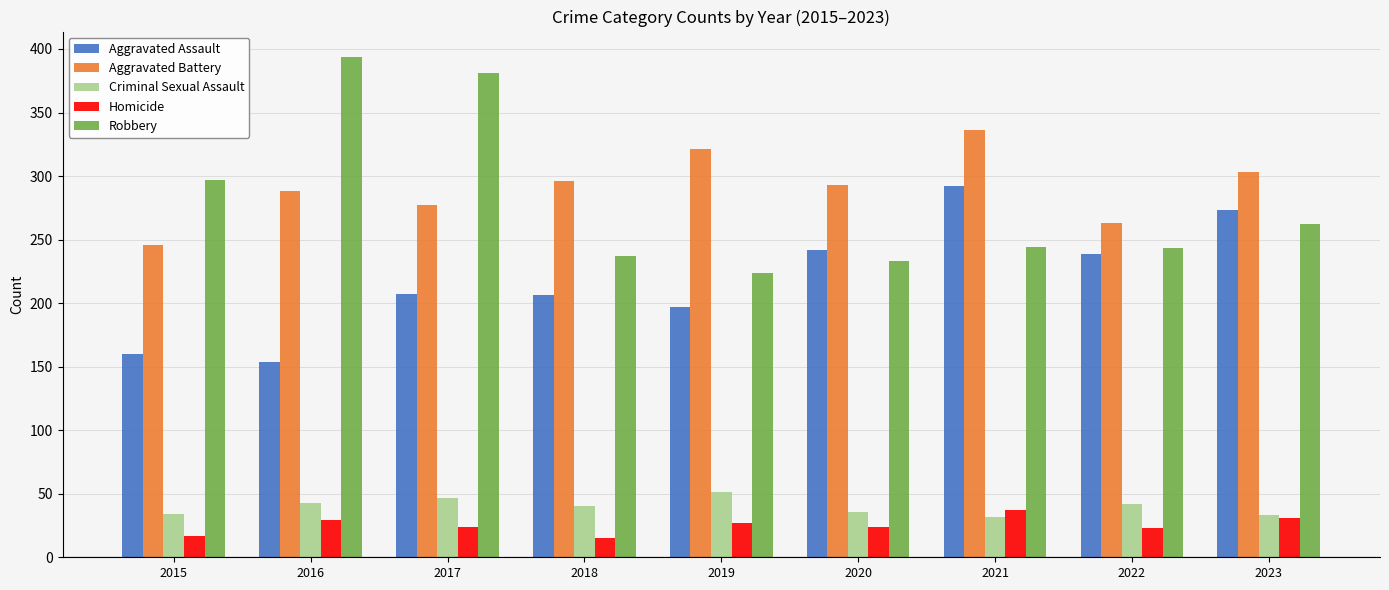

List the series in order of their peak value, highest first.

Robbery, Aggravated Battery, Aggravated Assault, Criminal Sexual Assault, Homicide